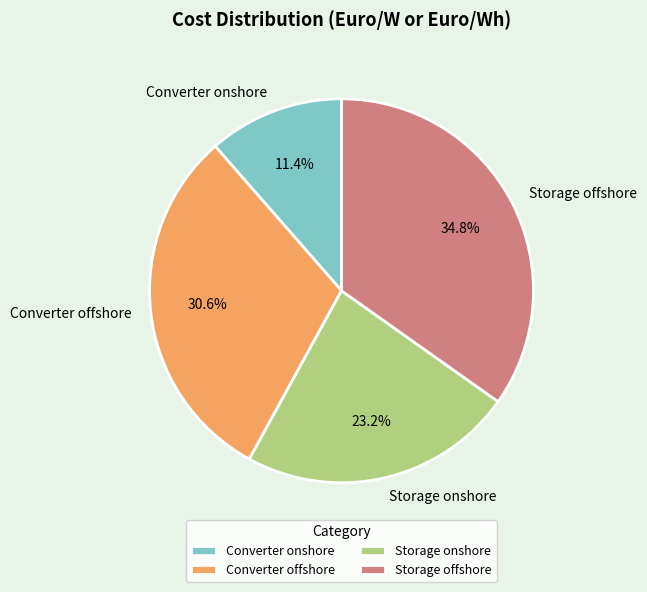

To the nearest percent, what is the combined percentage of Converter offshore and Storage offshore?

65%